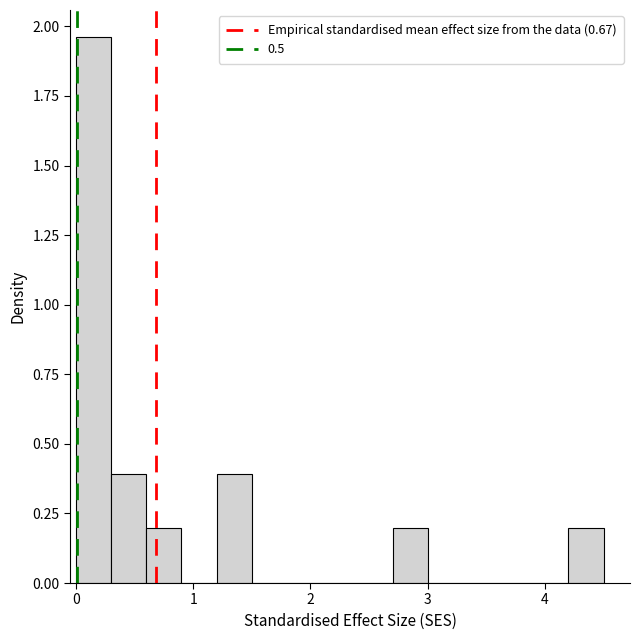

Read against the x-axis, roughly where is the centre of the tallest bar?

0.2